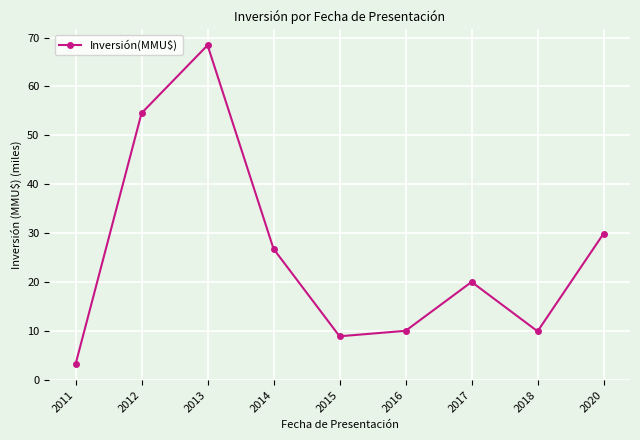

The chart shows a value of 5.9 at 2015. True or false?

False